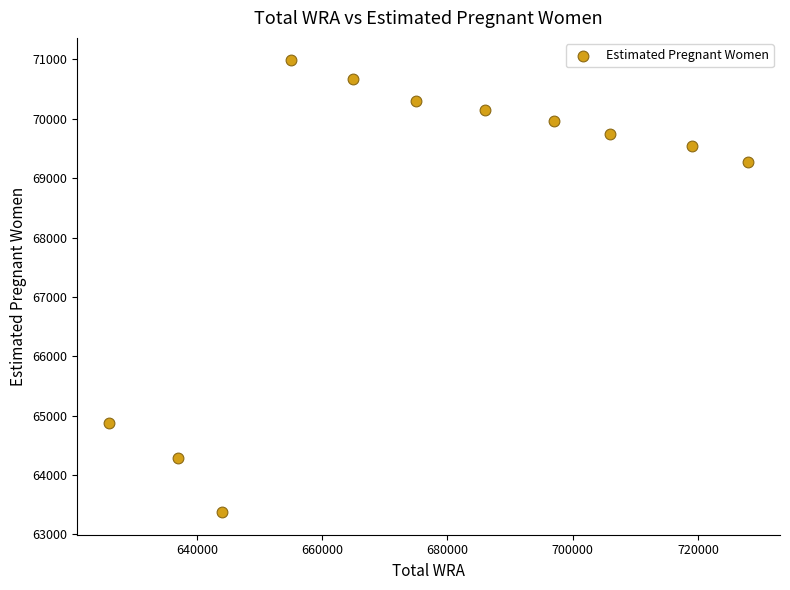

What Y value in the scatter plot is closest to 67177?

69275.8